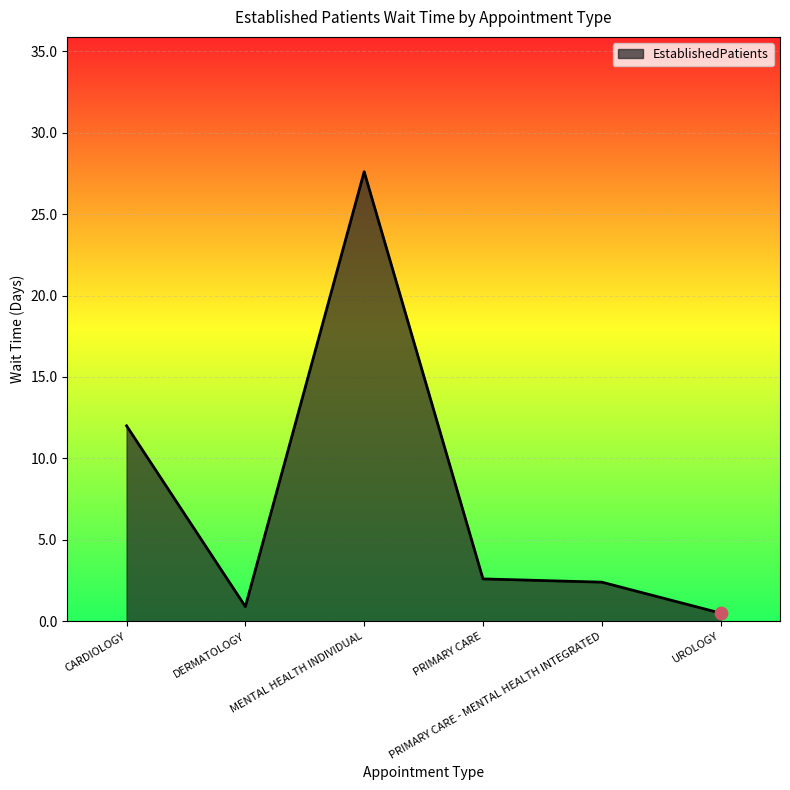

Between PRIMARY CARE and MENTAL HEALTH INDIVIDUAL, which is larger?

MENTAL HEALTH INDIVIDUAL